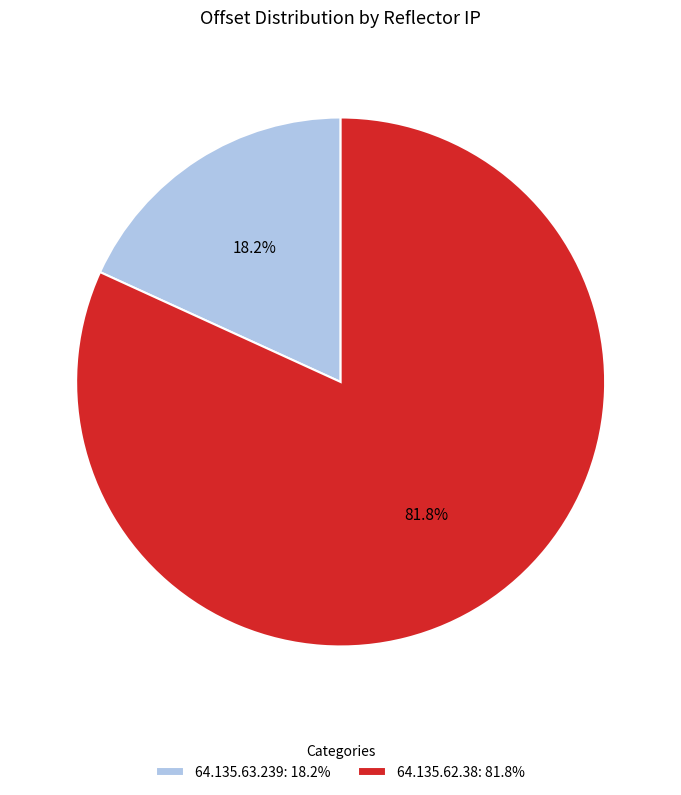

Which category has the biggest portion of the pie?

64.135.62.38